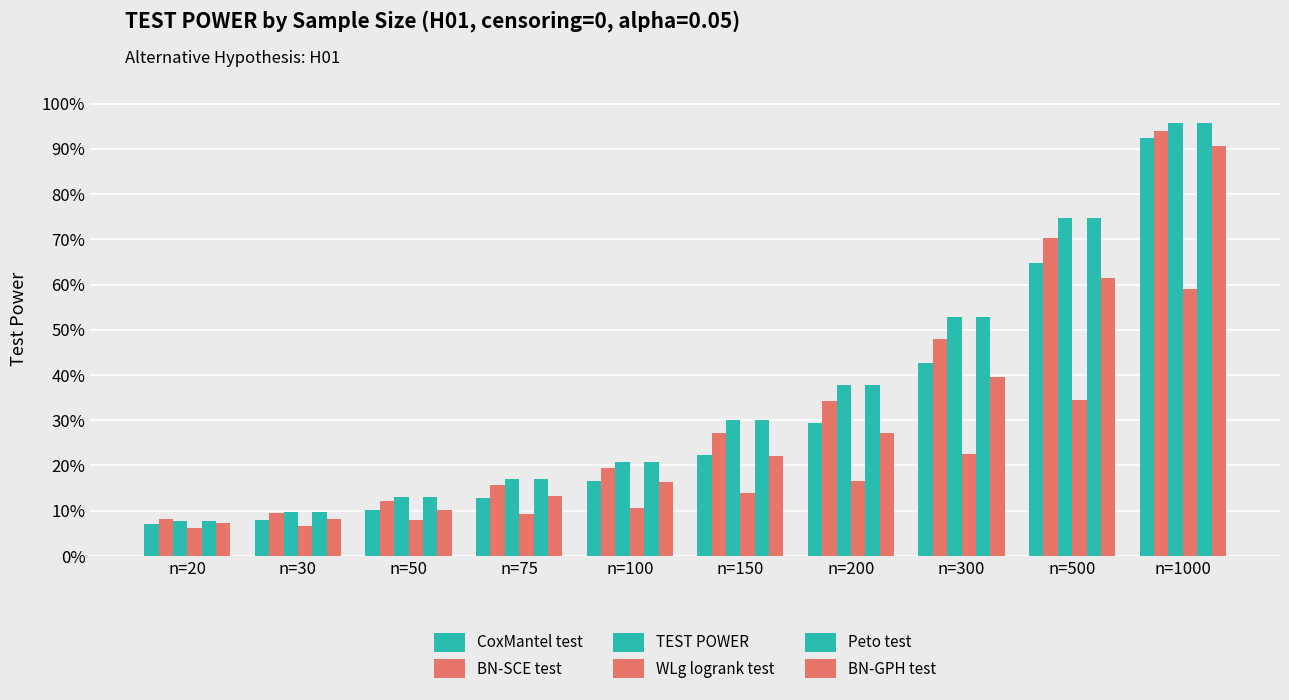

Are the bars grouped side by side (vs. stacked)?

Yes